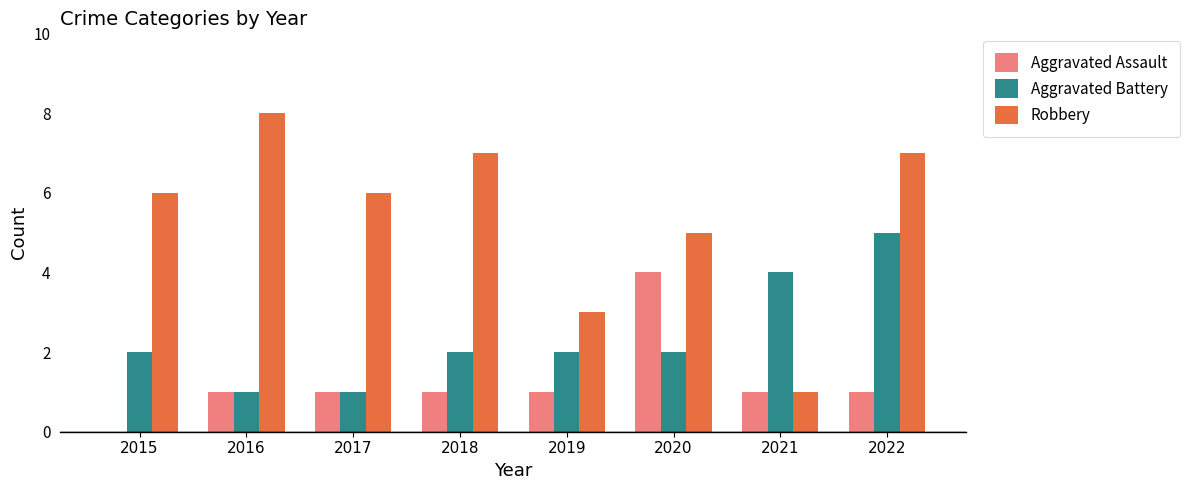

What is the total value across all series at 2020?

11